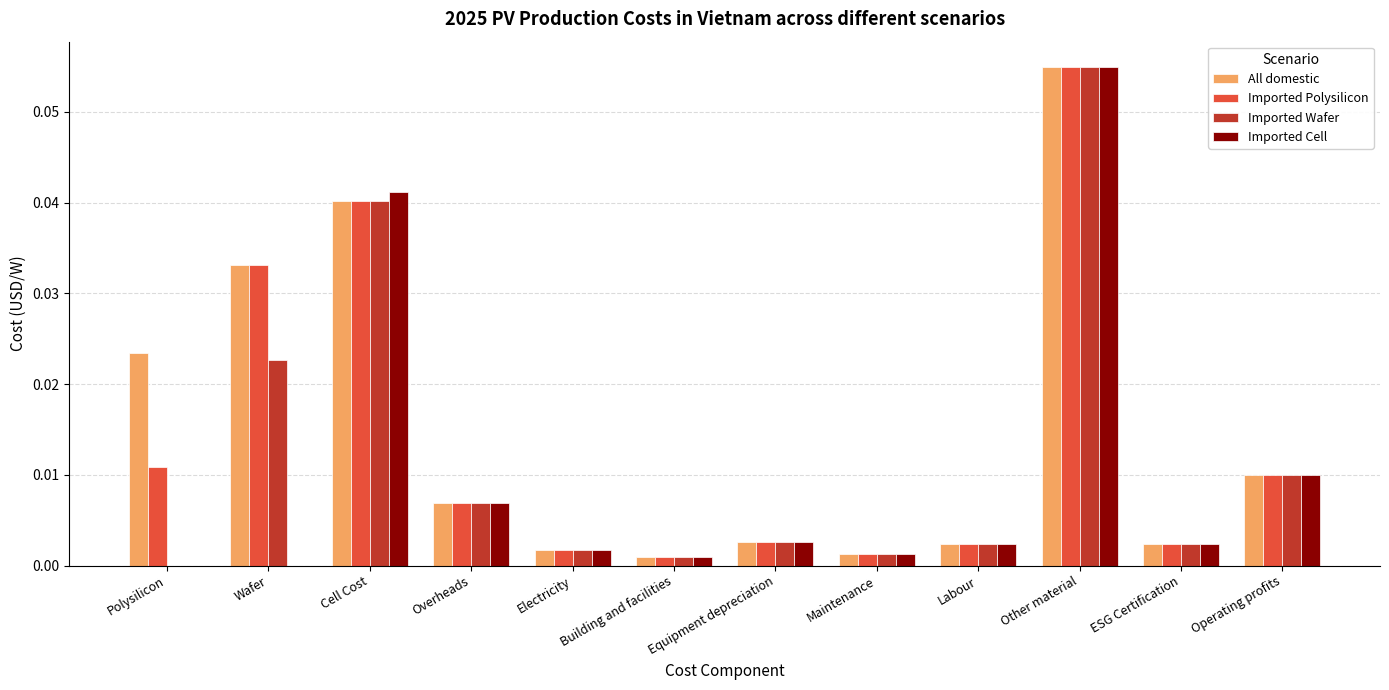

At which label does Imported Wafer reach its peak?

Other material